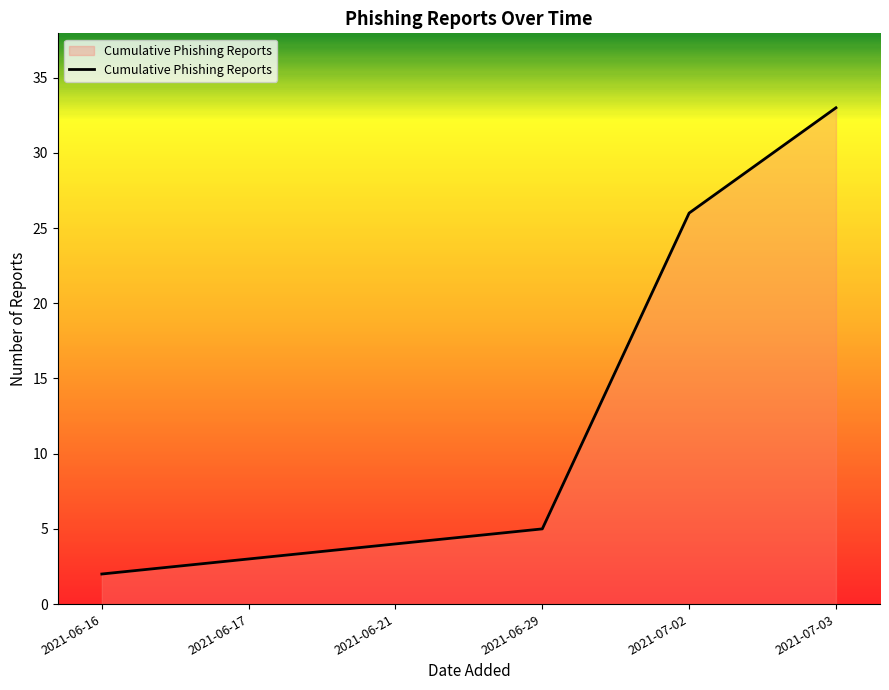

What is the difference between the maximum and minimum values?

31